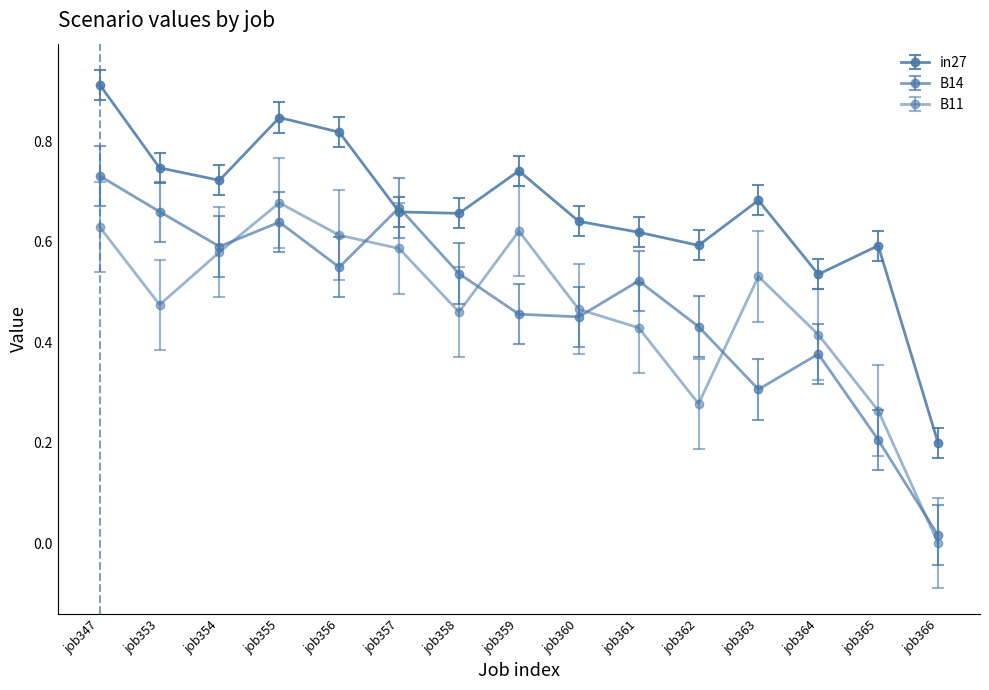

How many positive values does the B11 series have?

14